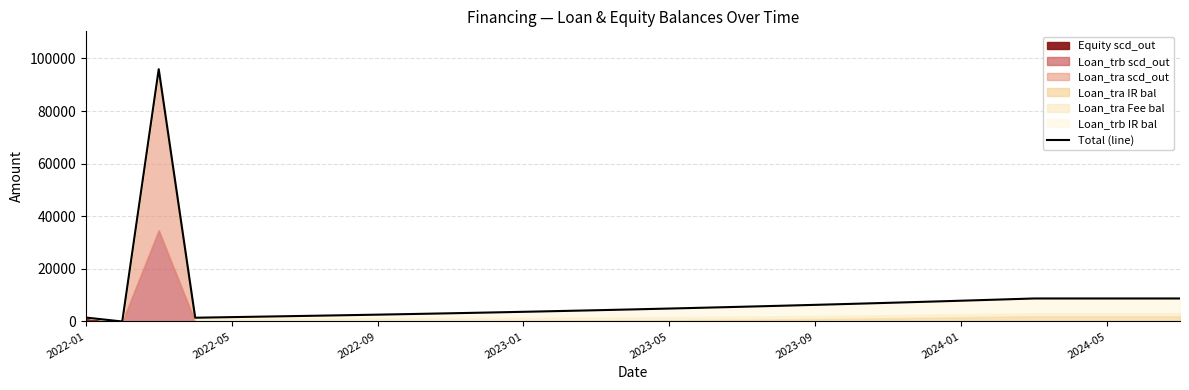

What is the average value?

7895.8